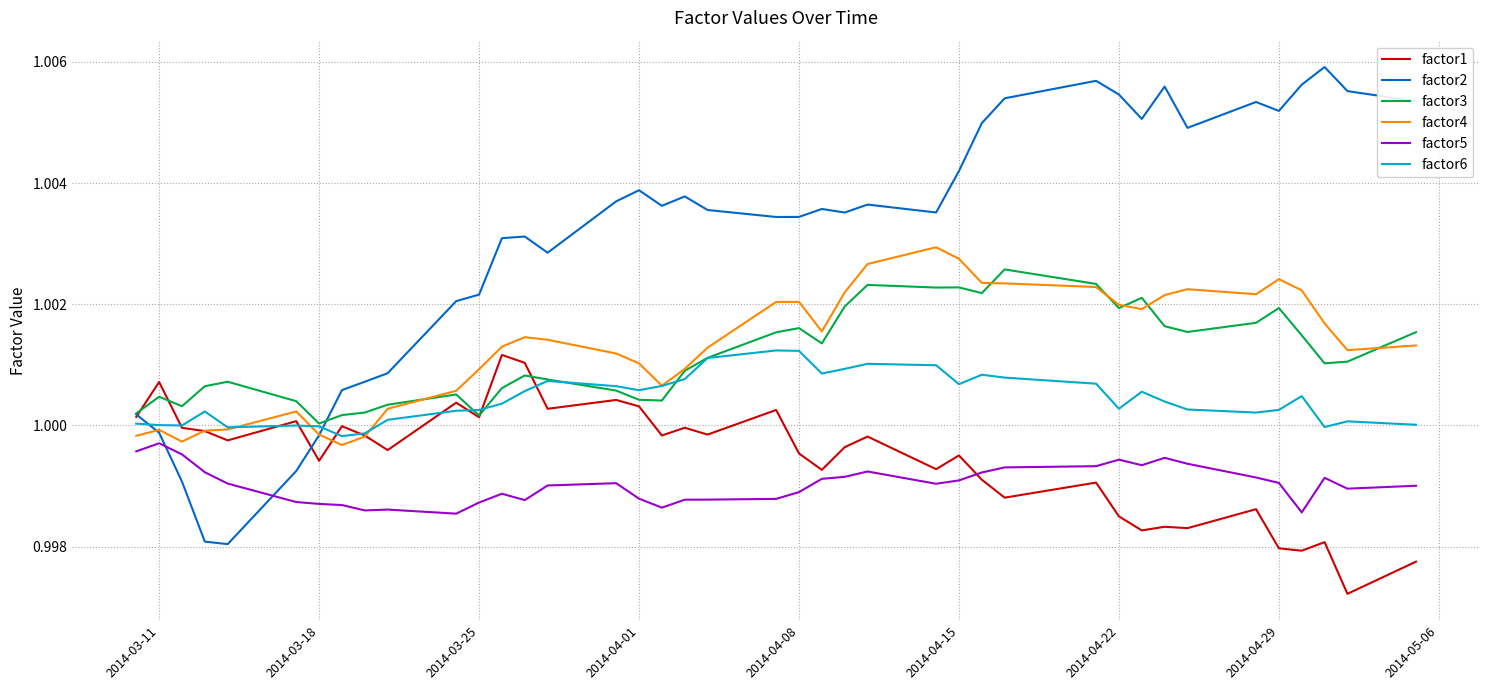

How many times do factor4 and factor3 cross each other?

6